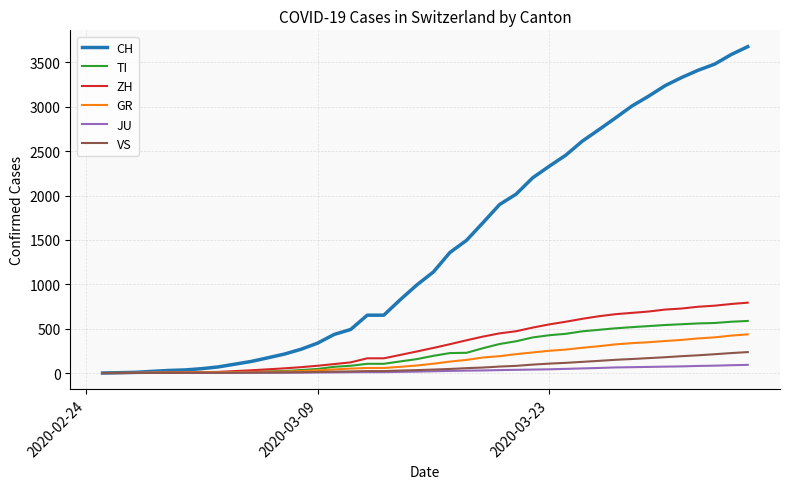

Which series has the largest range (max minus min)?

CH